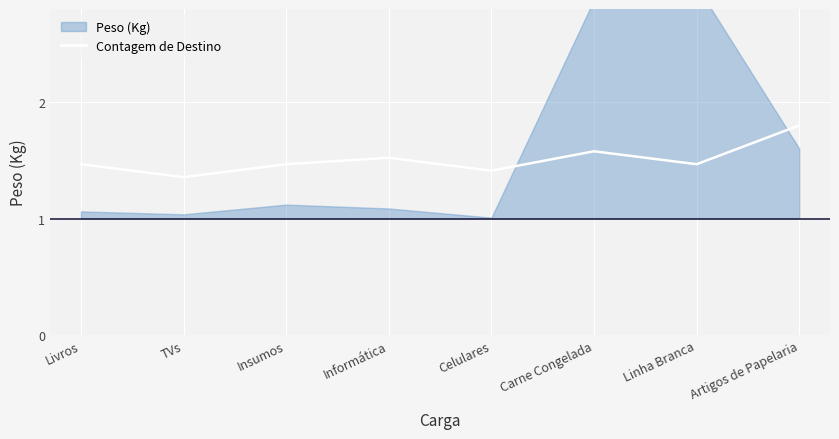

The value at Livros is 0.5. True or false?

False